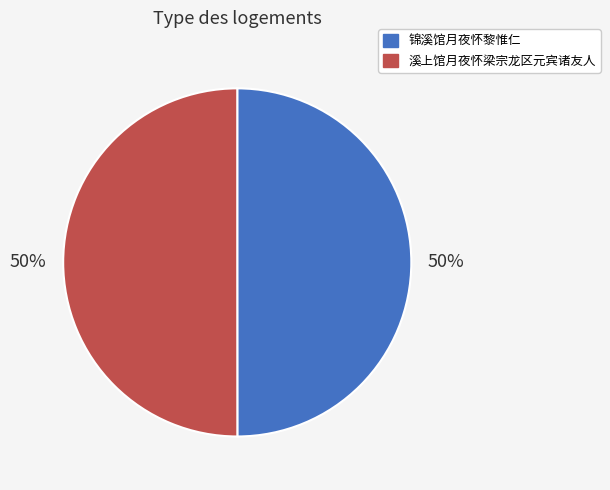

Approximately how many times larger is the value at 溪上馆月夜怀梁宗龙区元宾诸友人 compared to 锦溪馆月夜怀黎惟仁?

1.0